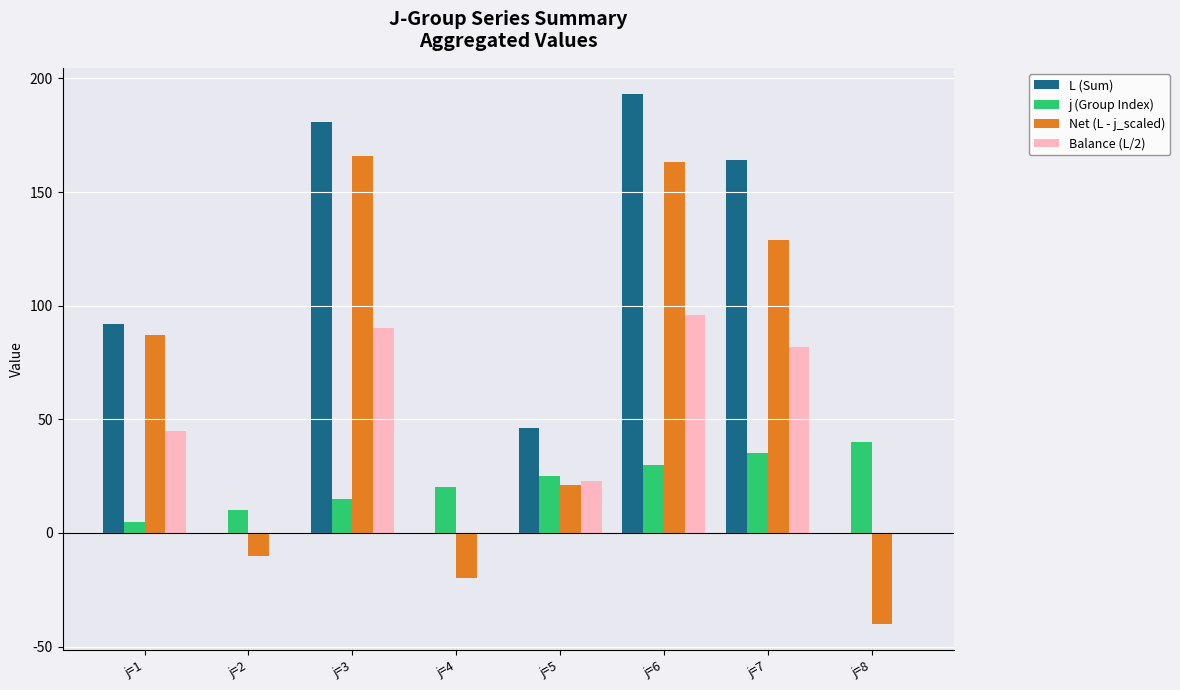

Reading left to right, extract all data points from this chart.

L (Sum): j=1=92	j=2=0	j=3=181	j=4=0	j=5=46	j=6=193	j=7=164	j=8=0
j (Group Index): j=1=5	j=2=10	j=3=15	j=4=20	j=5=25	j=6=30	j=7=35	j=8=40
Net (L - j_scaled): j=1=87	j=2=-10	j=3=166	j=4=-20	j=5=21	j=6=163	j=7=129	j=8=-40
Balance (L/2): j=1=45	j=2=0	j=3=90	j=4=0	j=5=23	j=6=96	j=7=82	j=8=0